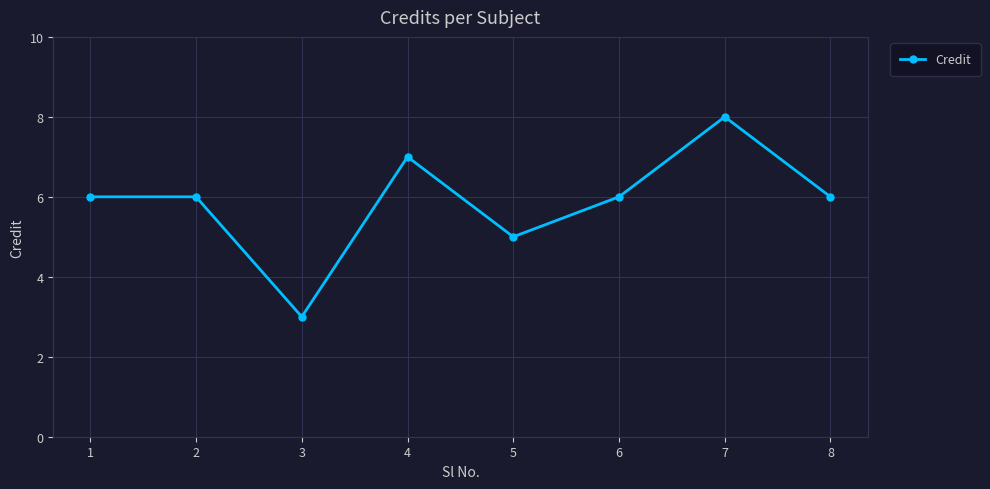

At which category does the chart reach its minimum across all series?

3